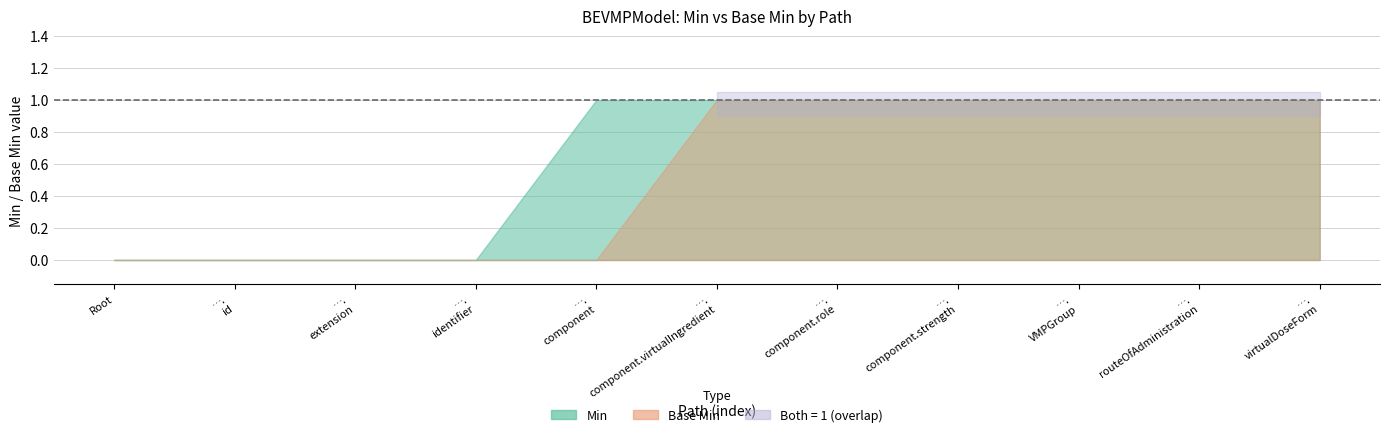

What is the total value across all series at BEVMPModel.component.role?

2